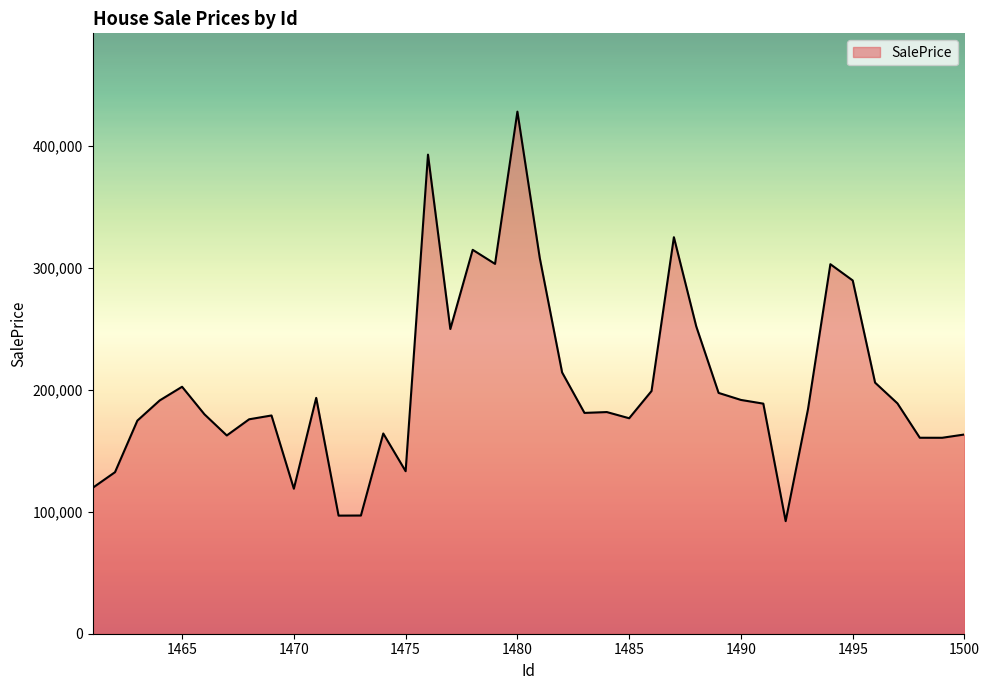

What is the difference between the maximum and minimum values?

335513.9